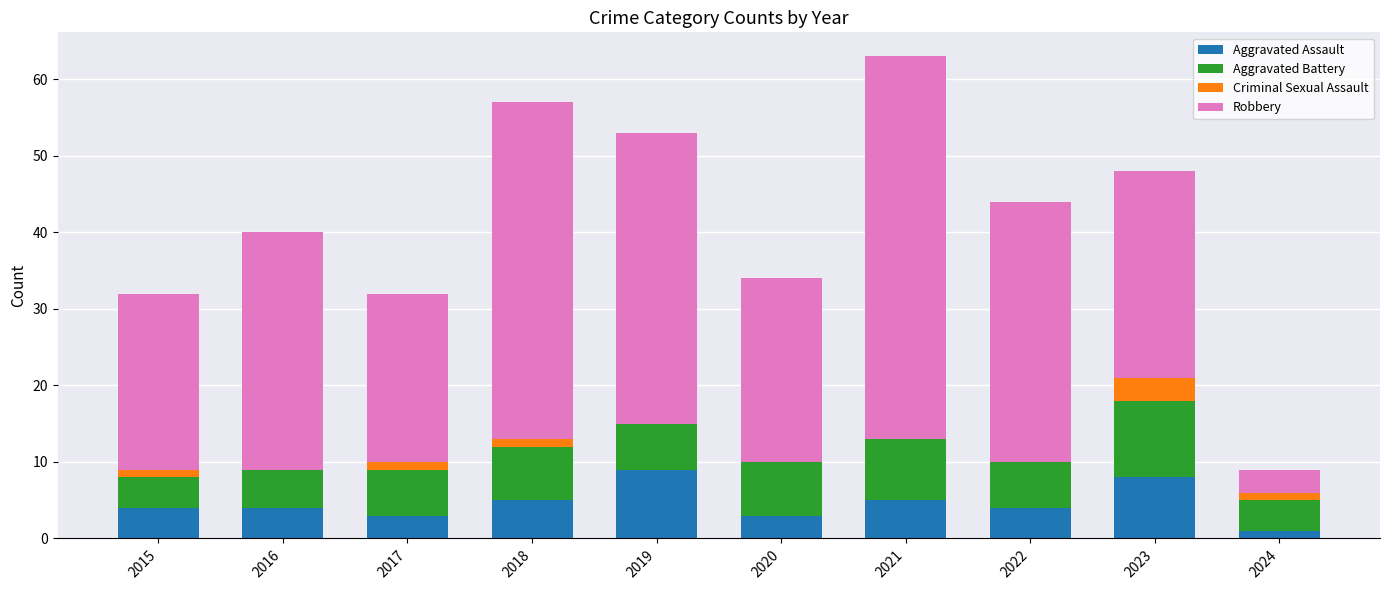

What is the total value across all series at 2019?

53